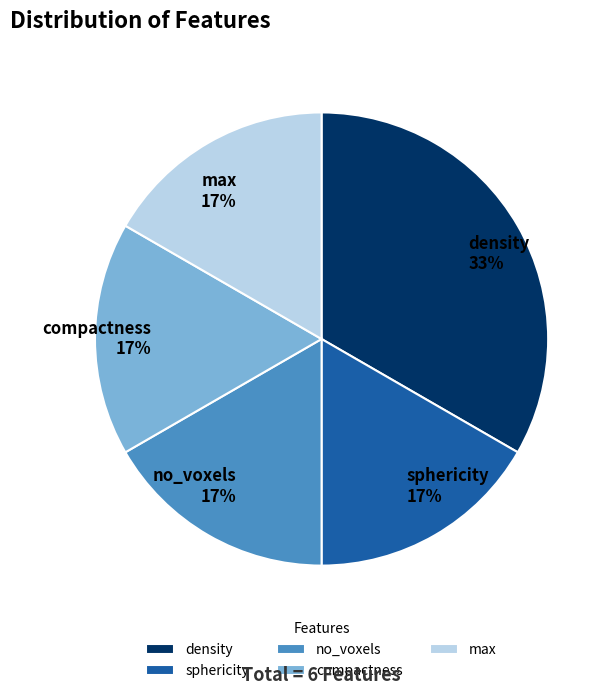

Does no_voxels account for over 50% of the chart?

No